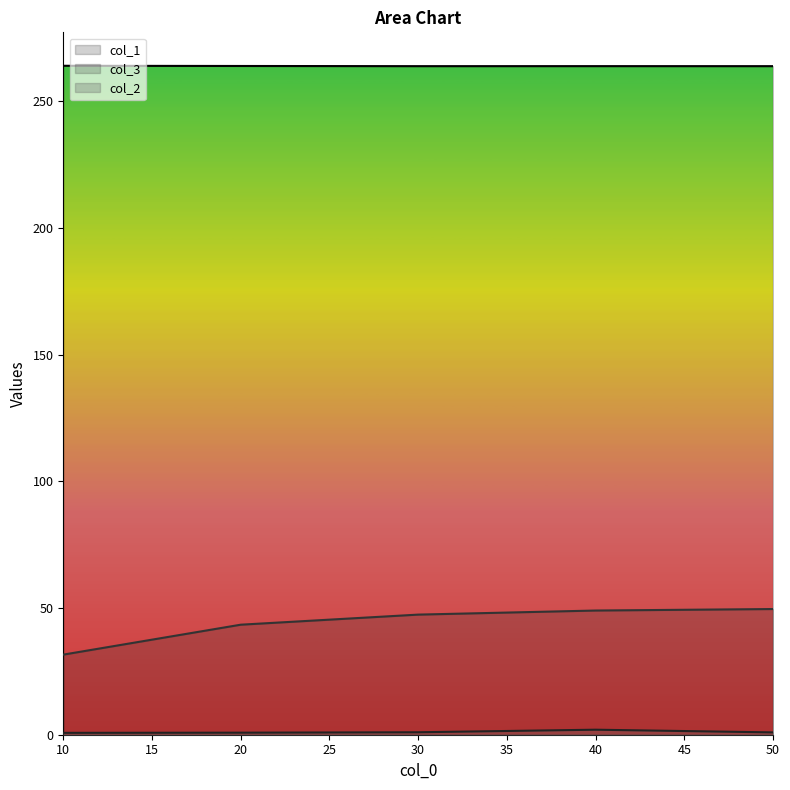

What is the greatest value displayed?

263.9